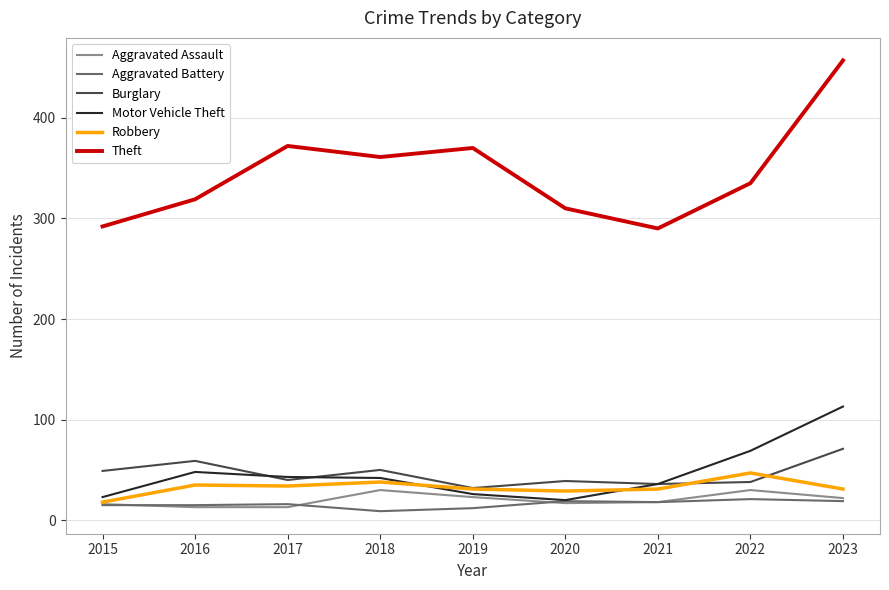

What are all the series names shown in the legend?

Aggravated Assault, Aggravated Battery, Burglary, Motor Vehicle Theft, Robbery, Theft